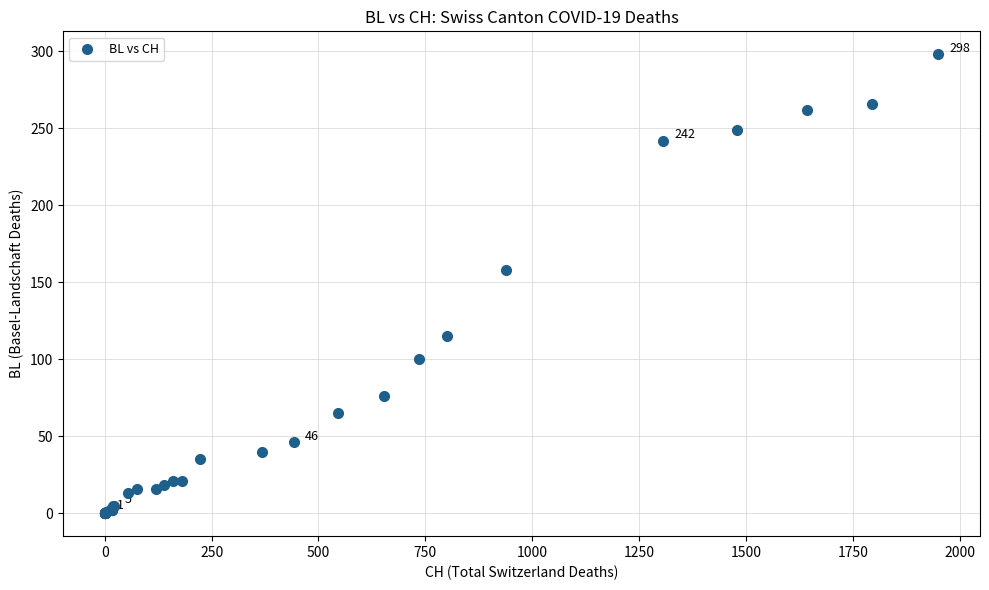

What Y value in the scatter plot is closest to 149?

158